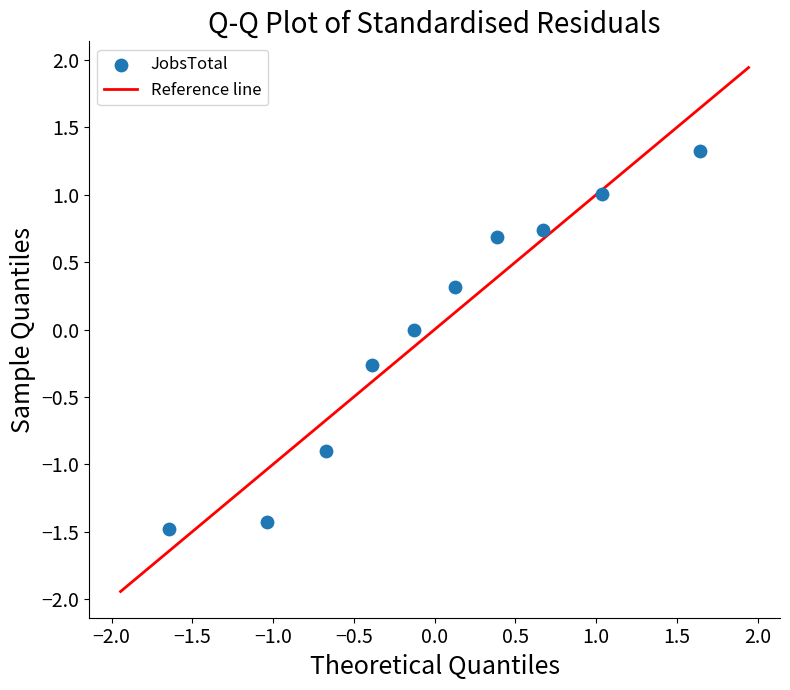

What is the range of Y values (max minus min)?

2.8